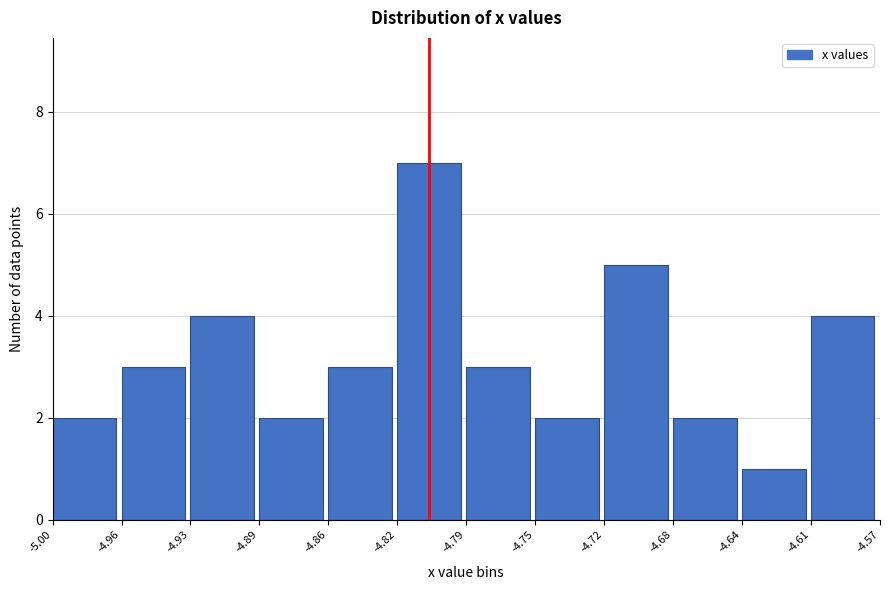

Reading left to right, transcribe all the data shown in this chart.

-5.00=2	-4.96=3	-4.93=4	-4.89=2	-4.86=3	-4.82=7	-4.79=3	-4.75=2	-4.72=5	-4.68=2	-4.64=1	-4.61=4